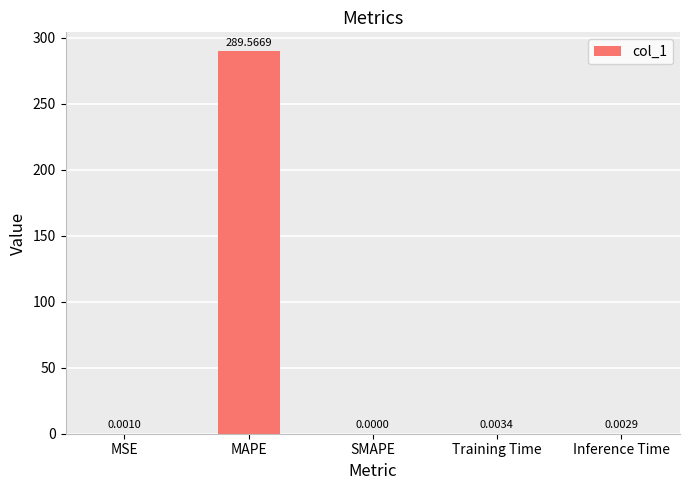

The value at Training Time is 0.0. True or false?

True